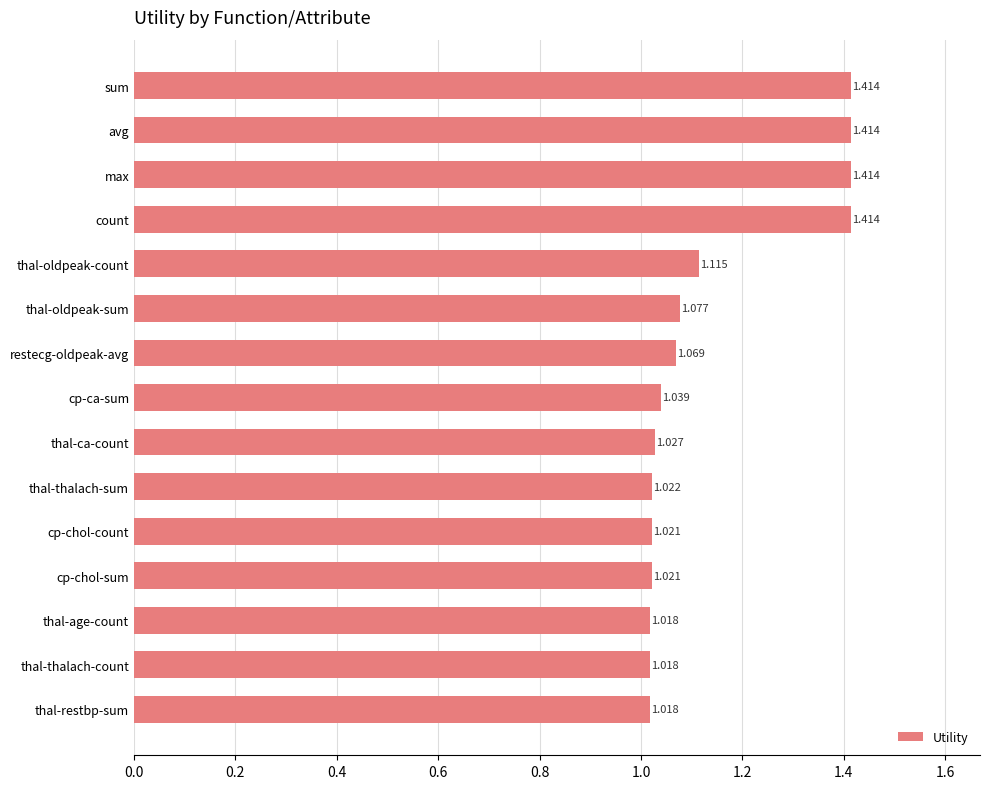

What is the sum of all values?

17.1